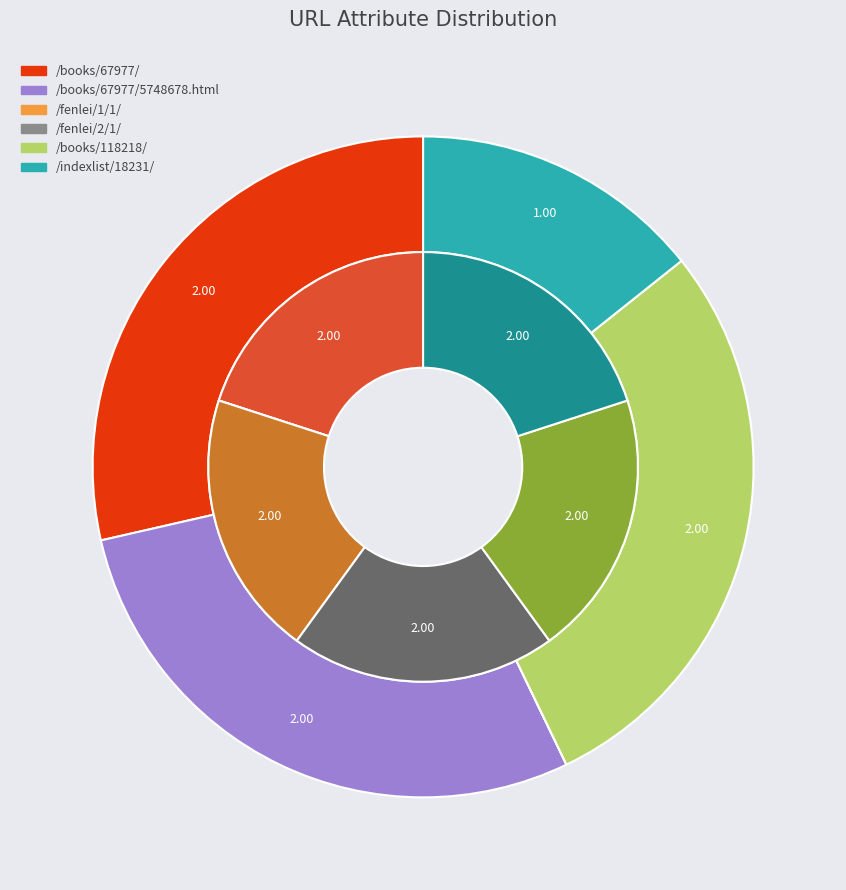

What is the ratio of the value at /books/118218/ to the value at /indexlist/18231/?

1.0